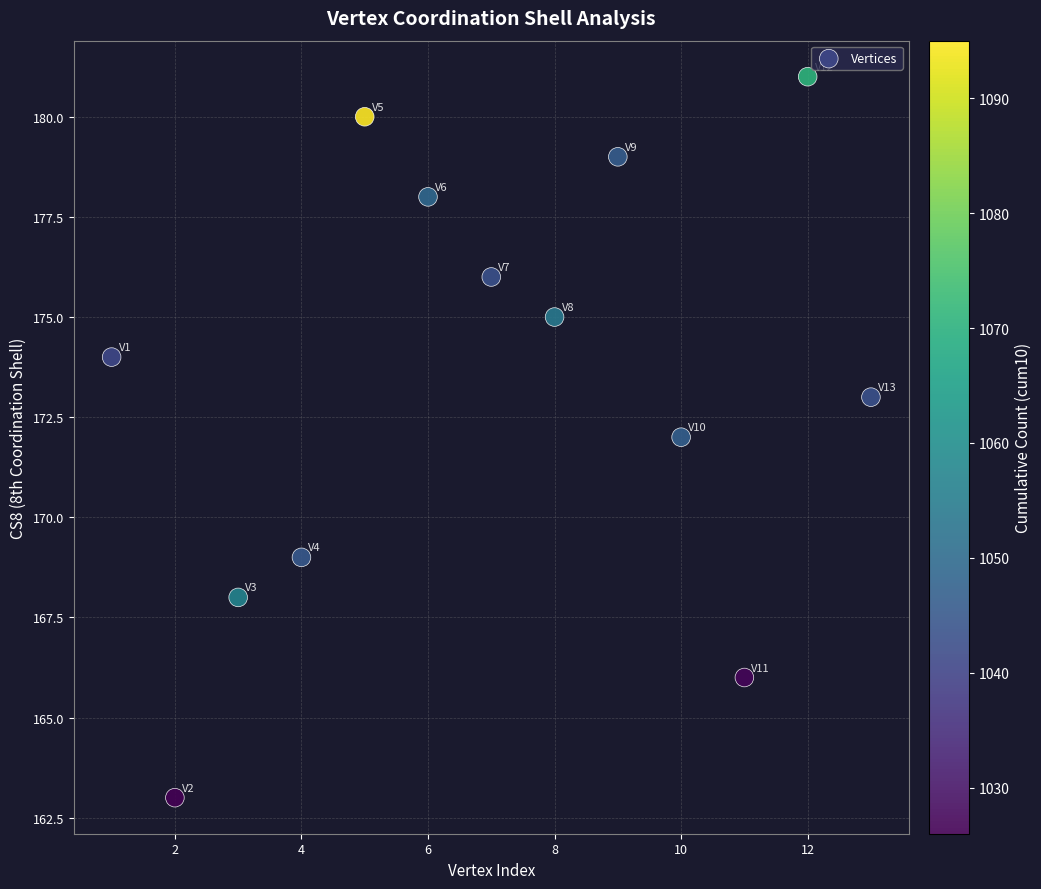

What is the range of X values (max minus min)?

12